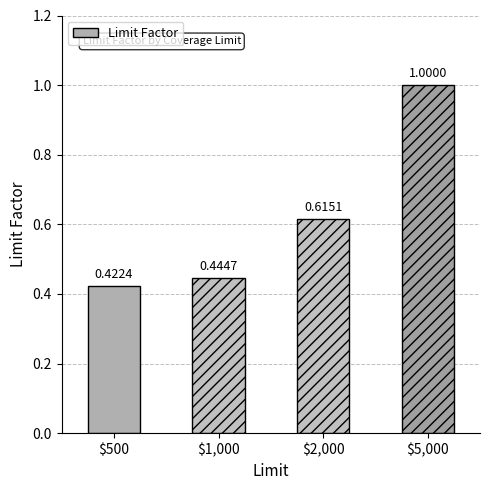

What position from the right is $1,000?

3